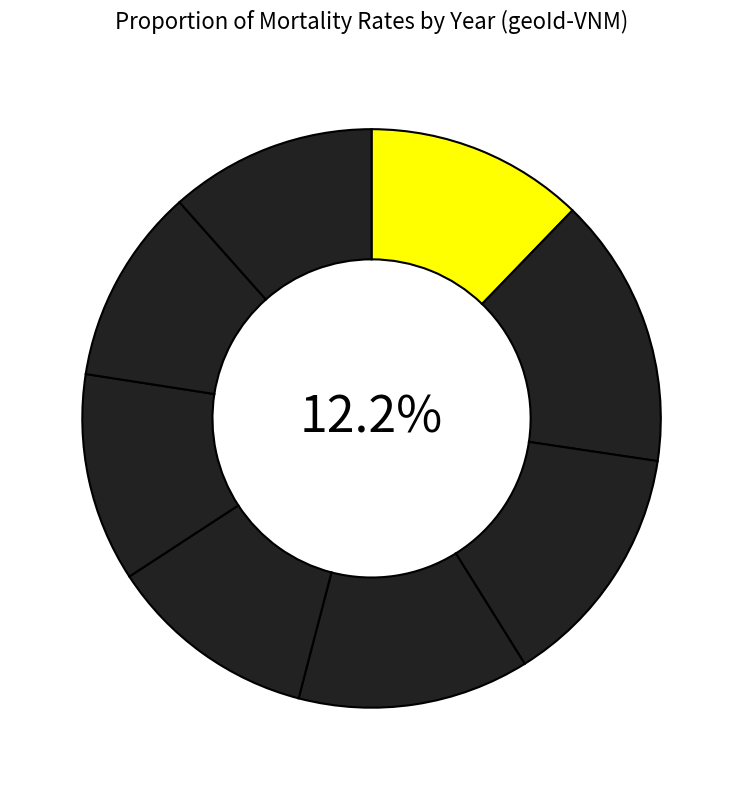

Count the number of slices in the pie.

8